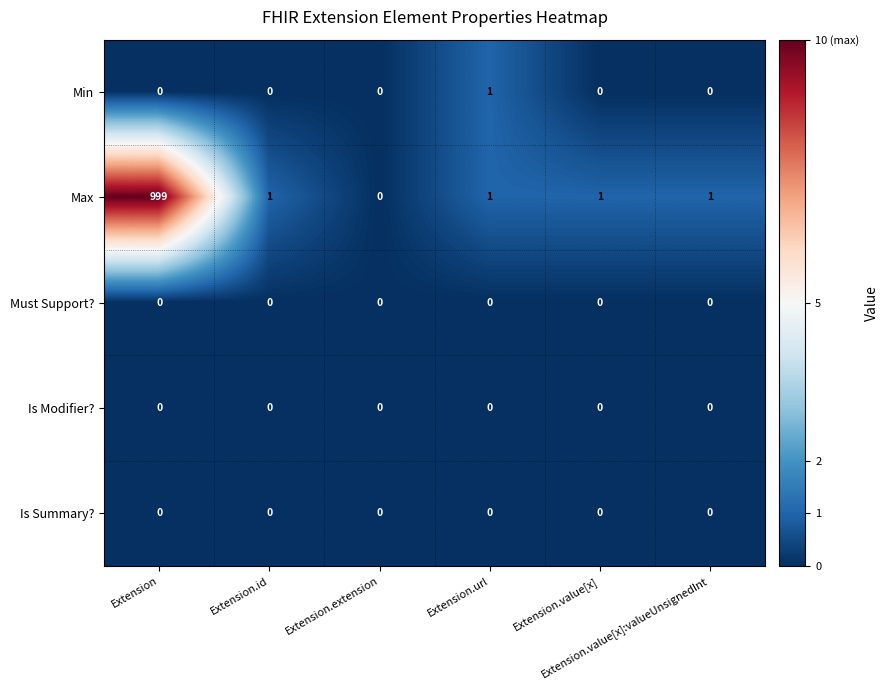

What is the greatest value displayed?

999